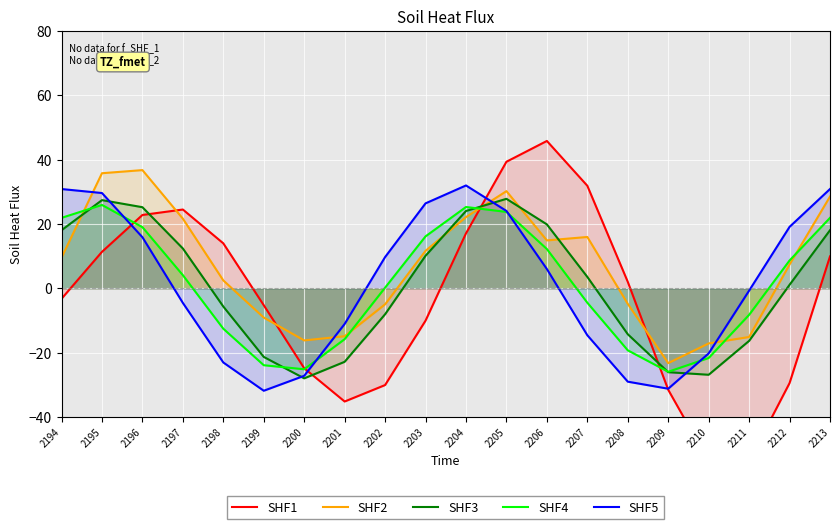

Which category has the lowest value in the SHF5 series?

2199